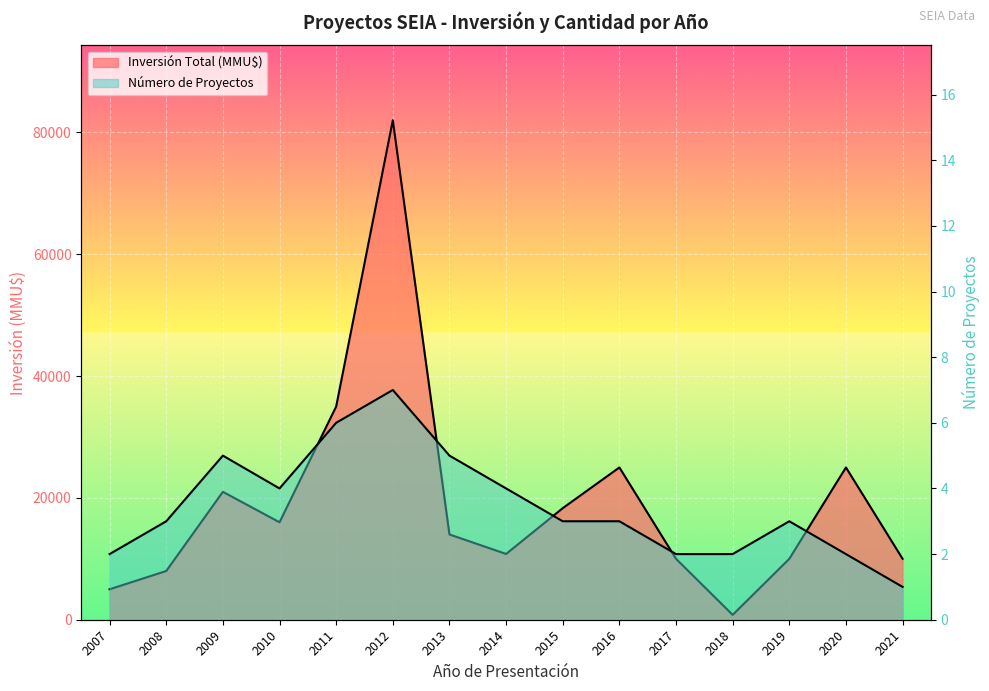

Where does the Inversión Total (MMU$) series first go above 14000?

2009